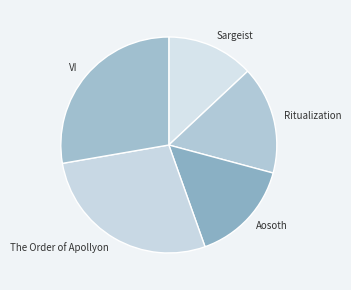

How many segments does this pie chart have?

5